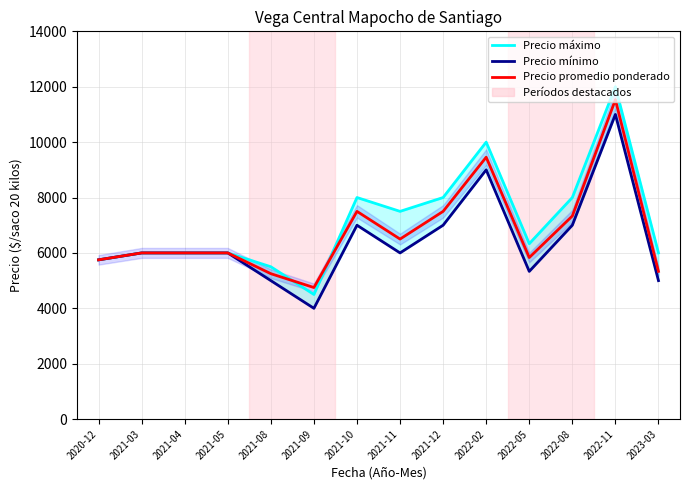

The Precio promedio ponderado series shows 1896 at 2021-09. True or false?

False